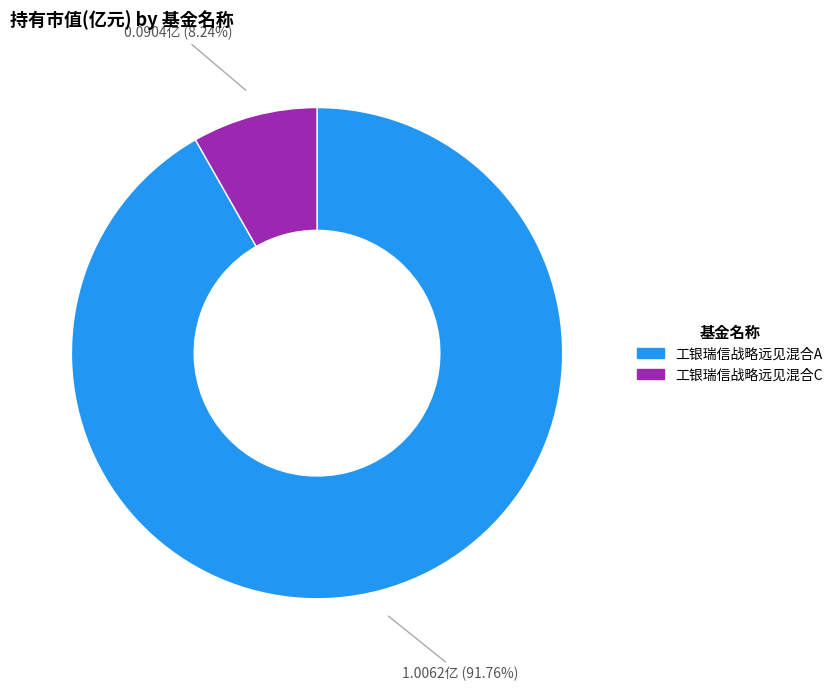

To the nearest percent, what is the difference between the largest and smallest slice percentages?

84%